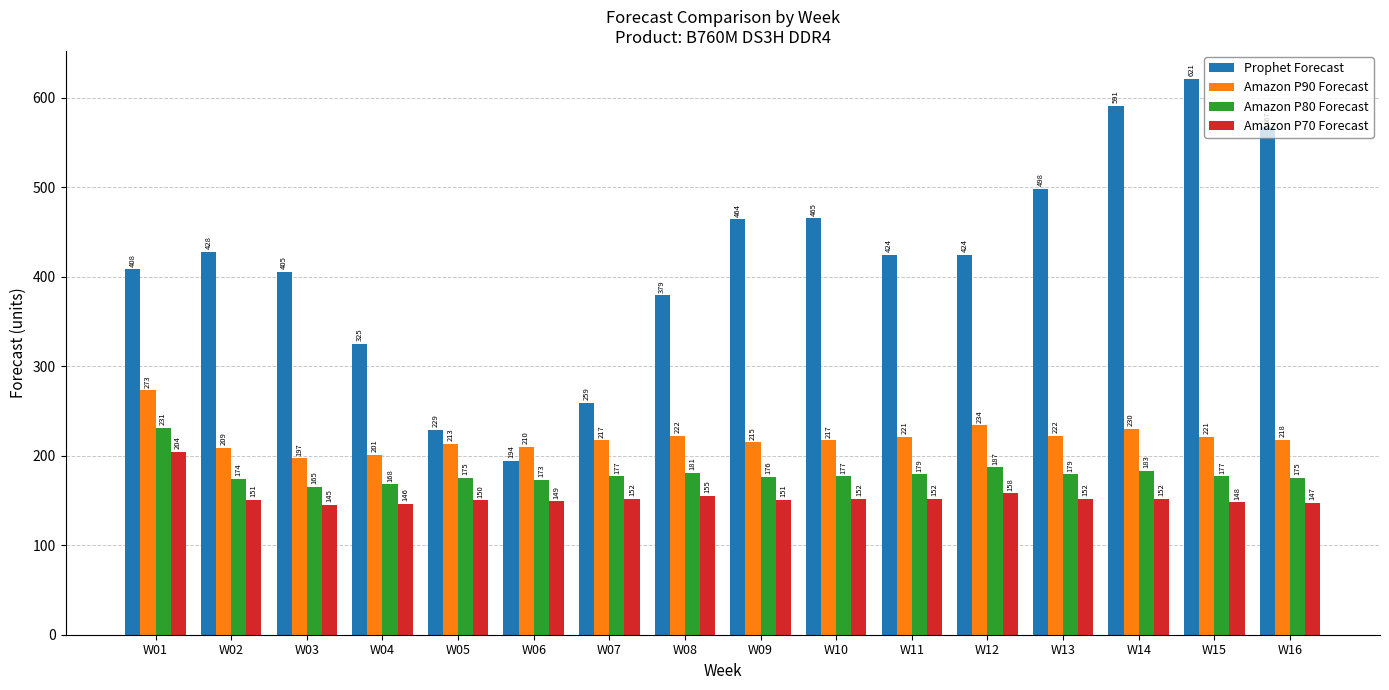

At W01, list the series in order from largest to smallest.

Prophet Forecast, Amazon P90 Forecast, Amazon P80 Forecast, Amazon P70 Forecast